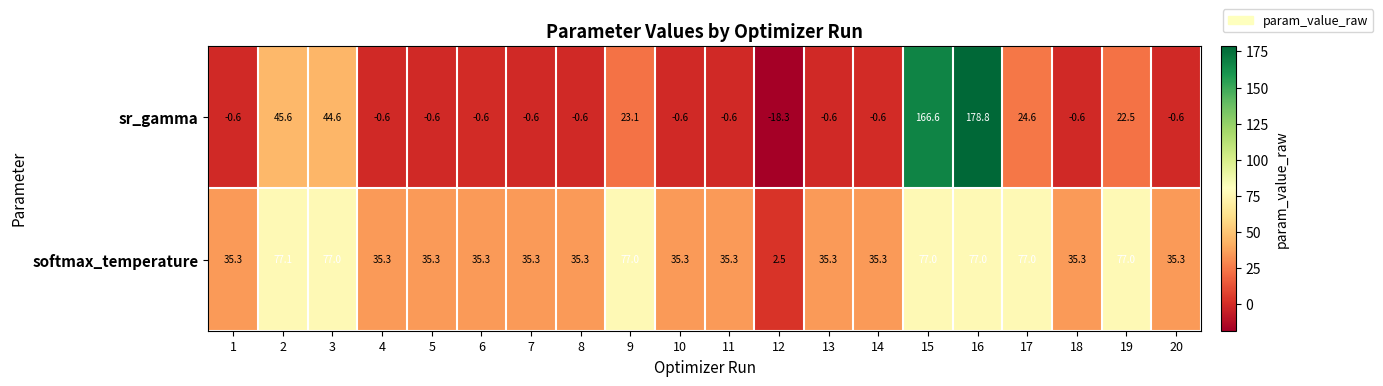

At which category is the sum across all series the highest?

16